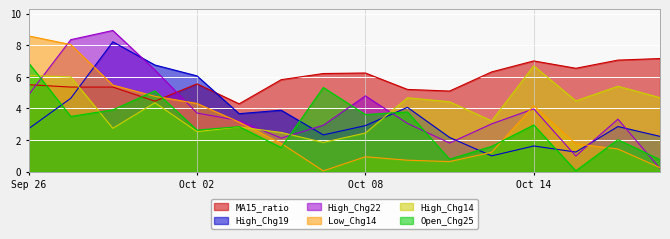

Is the value of High_Chg19 at 2024-10-10 greater than the value of MA15_ratio at 2024-10-16?

No